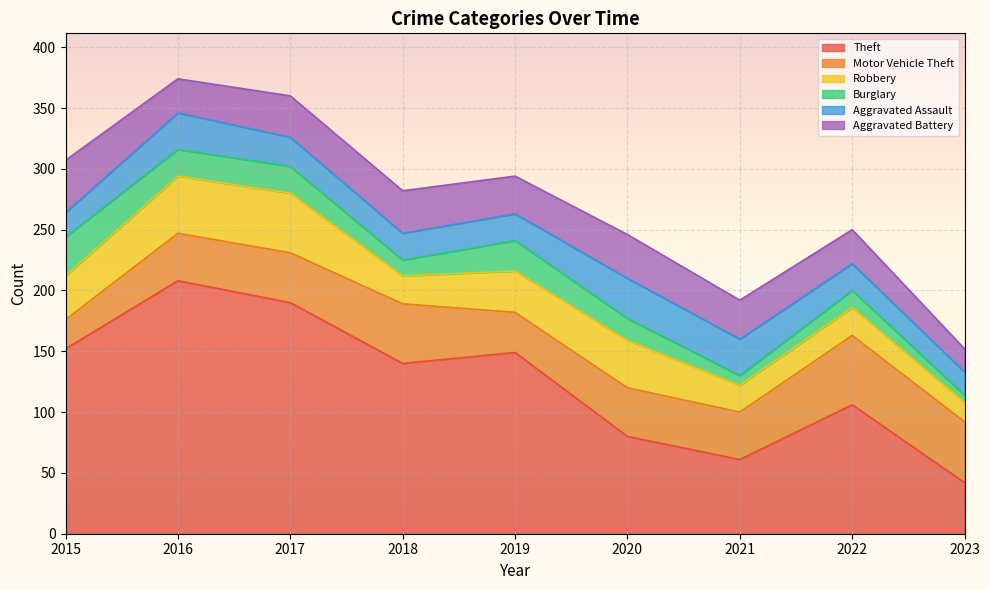

Reading left to right, transcribe all the data shown in this chart.

Theft: 152	208	190	140	149	80	61	106	42
Motor Vehicle Theft: 24	39	41	49	33	40	39	57	50
Robbery: 36	47	49	23	34	39	22	23	16
Burglary: 32	22	22	13	25	18	8	14	6
Aggravated Assault: 20	30	24	22	22	33	30	22	19
Aggravated Battery: 43	28	34	35	31	36	32	28	19